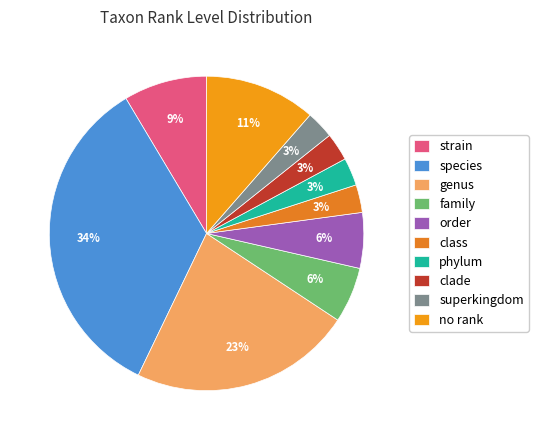

To the nearest percent, what portion does superkingdom represent?

3%